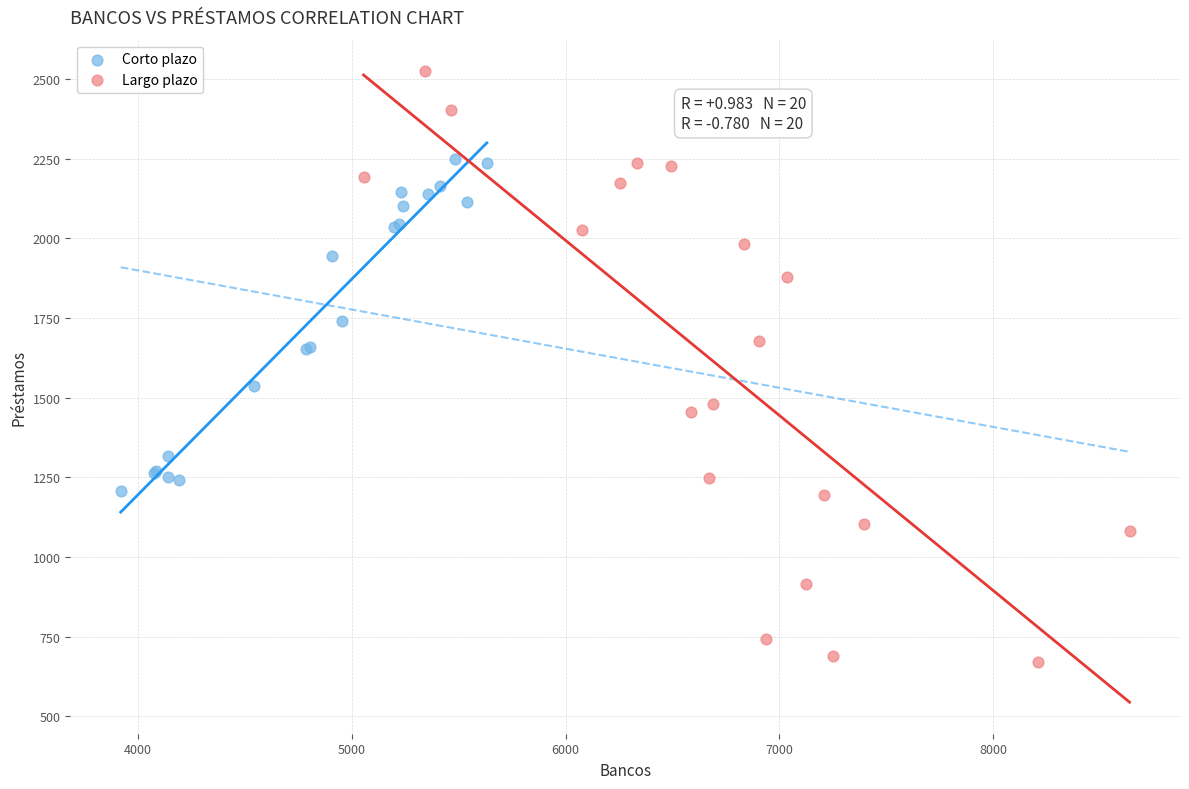

Which series reaches the maximum Y coordinate?

Largo plazo